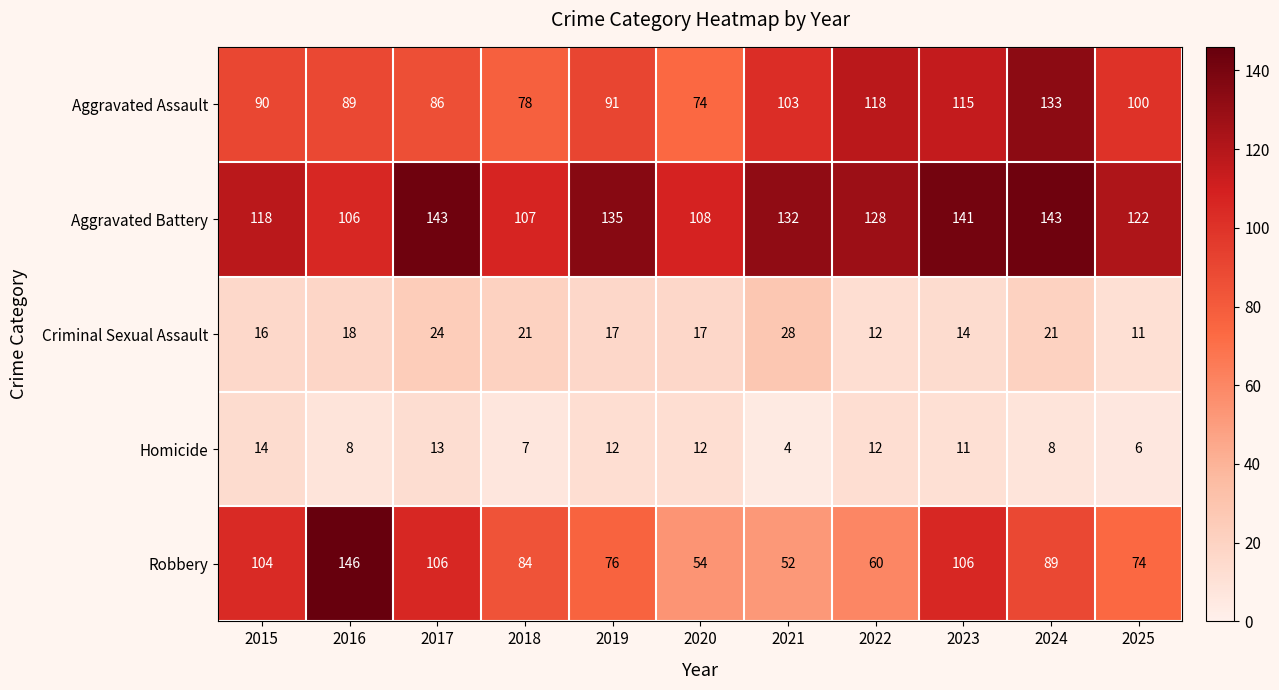

What is the total value across all series at 2018?

297